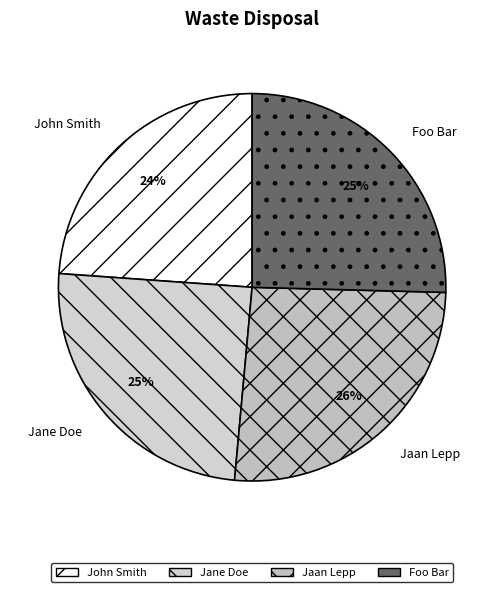

The John Smith slice represents 39% of the pie. True or false?

False